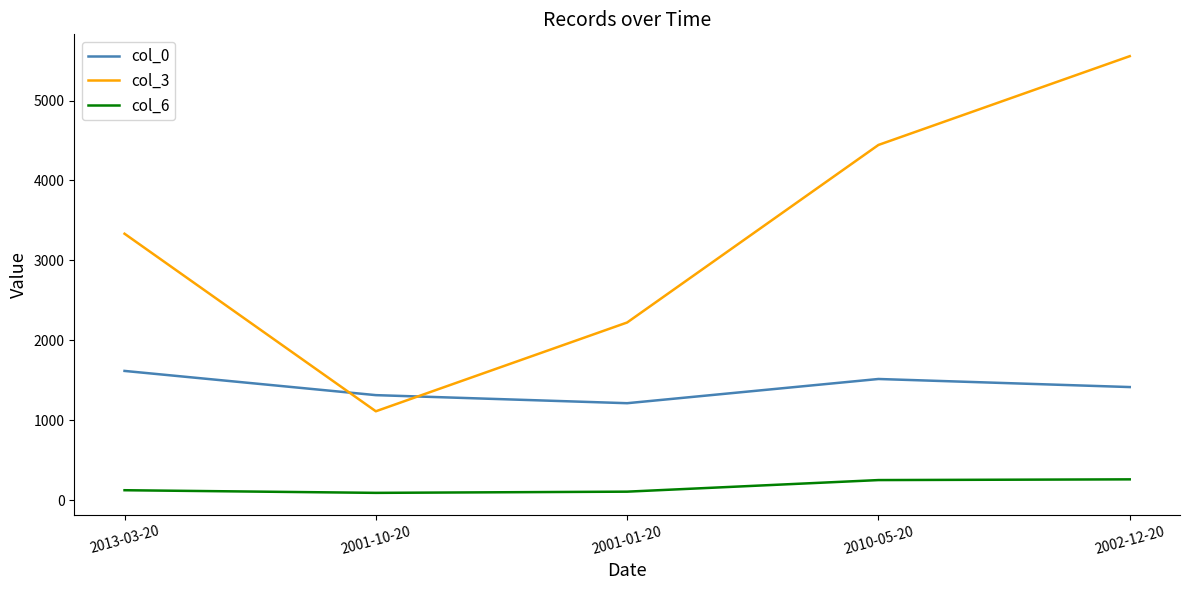

Which series has the largest total across all categories?

col_3